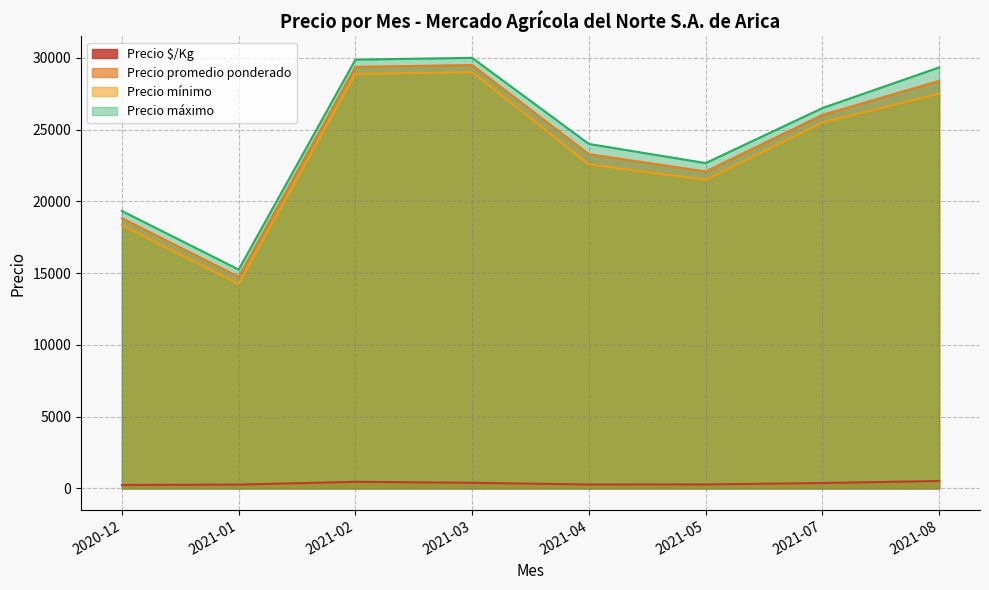

True or false: Precio promedio ponderado and Precio $/Kg cross at least once.

False